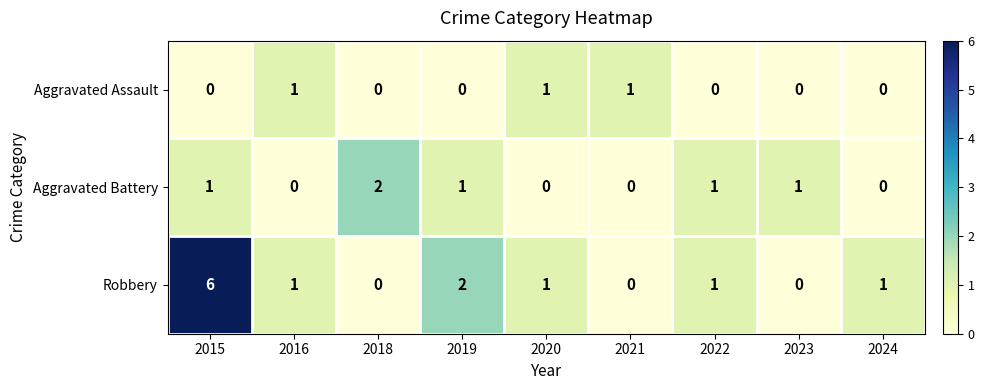

Which series has the largest total across all categories?

Robbery